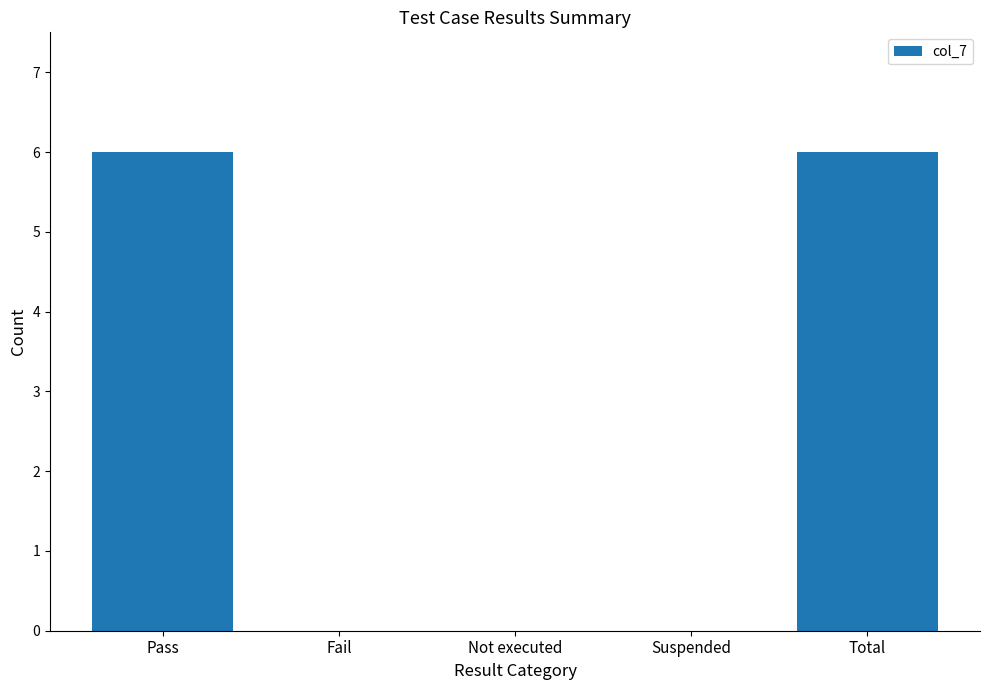

Is it true that the value at Pass is 2?

False